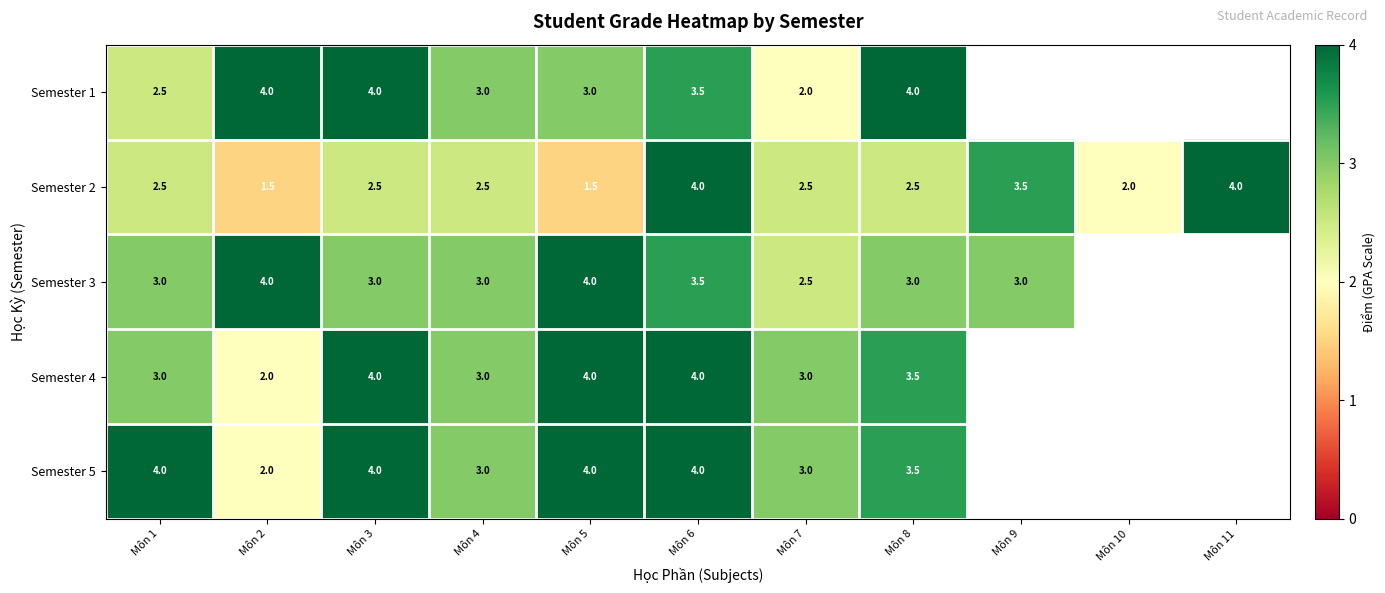

What is the difference between the highest and lowest values at Môn 3?

1.5